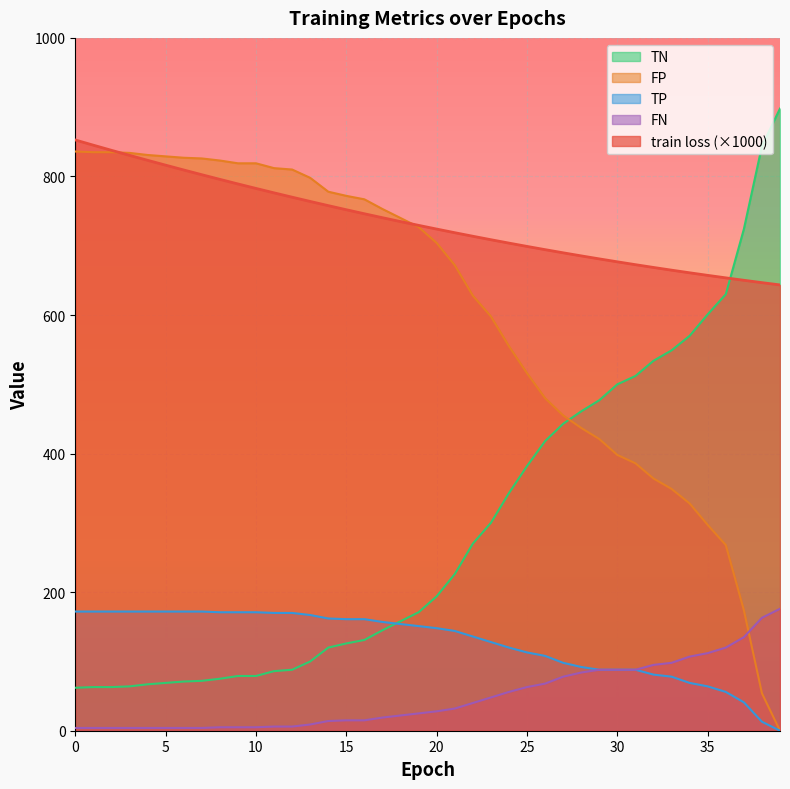

How many lines are shown in the chart?

5